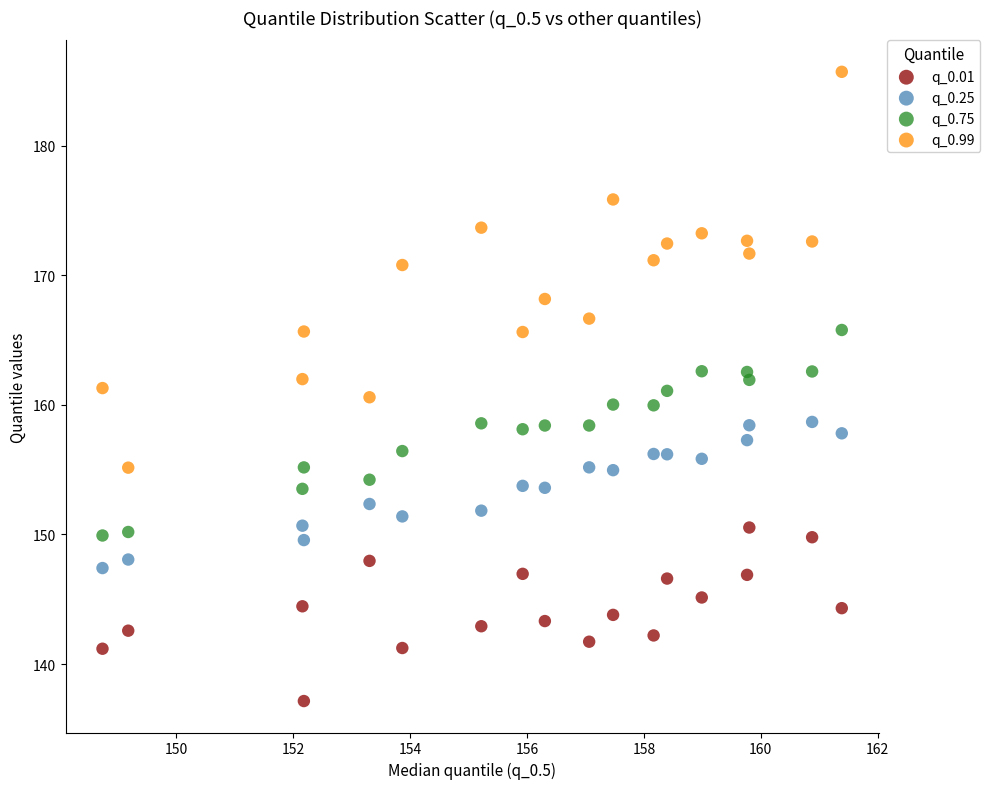

Which series reaches the minimum Y coordinate?

q_0.01